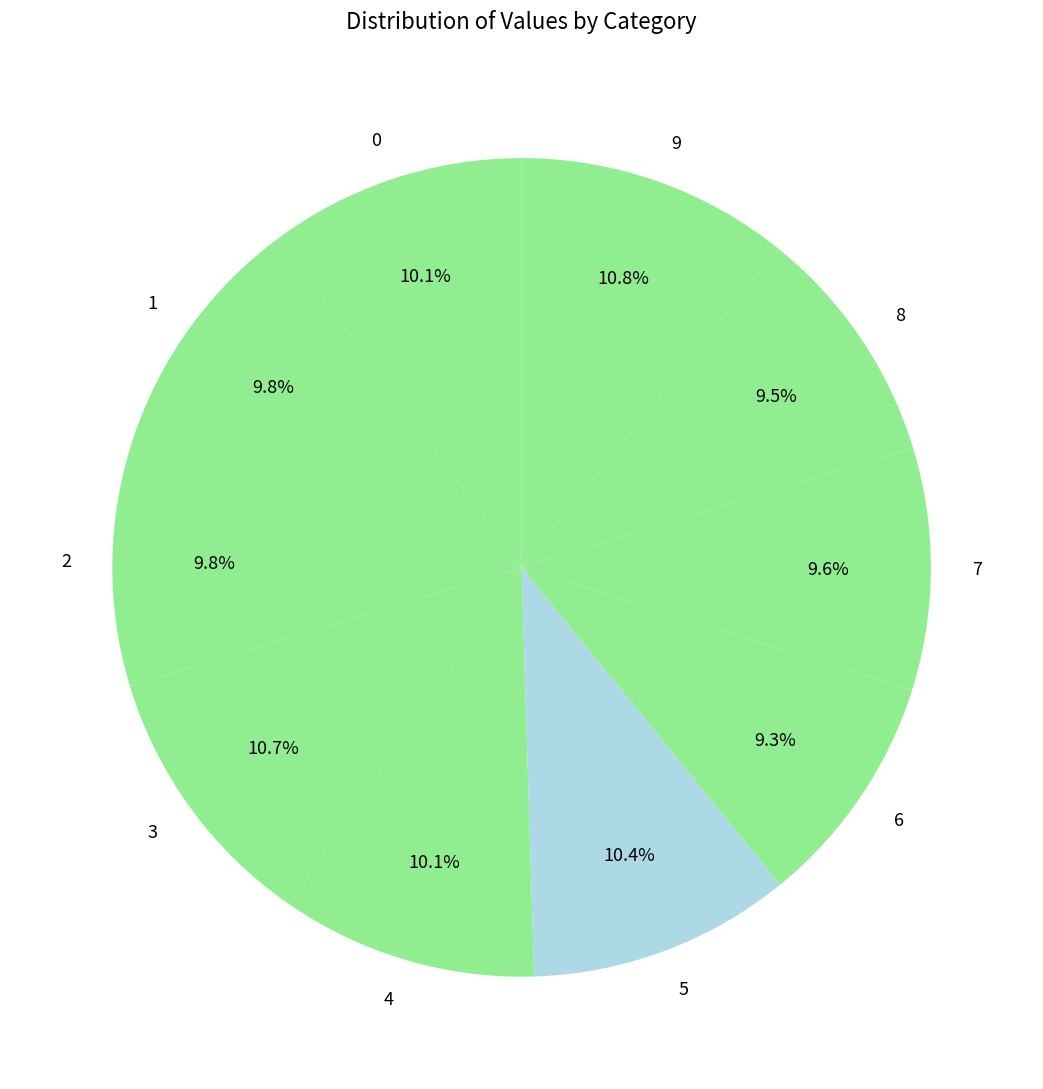

Do 2 and 0 together represent more than half of the pie?

No